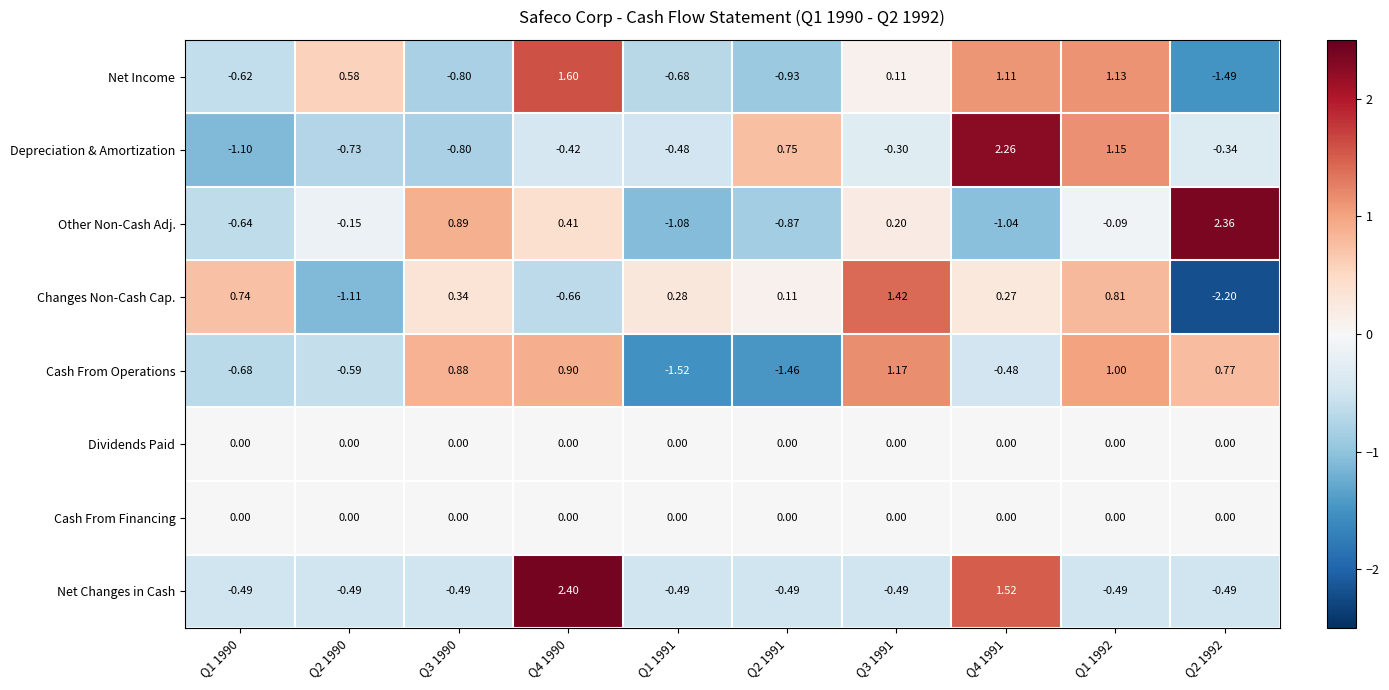

Which series has the largest total across all categories?

Net Income